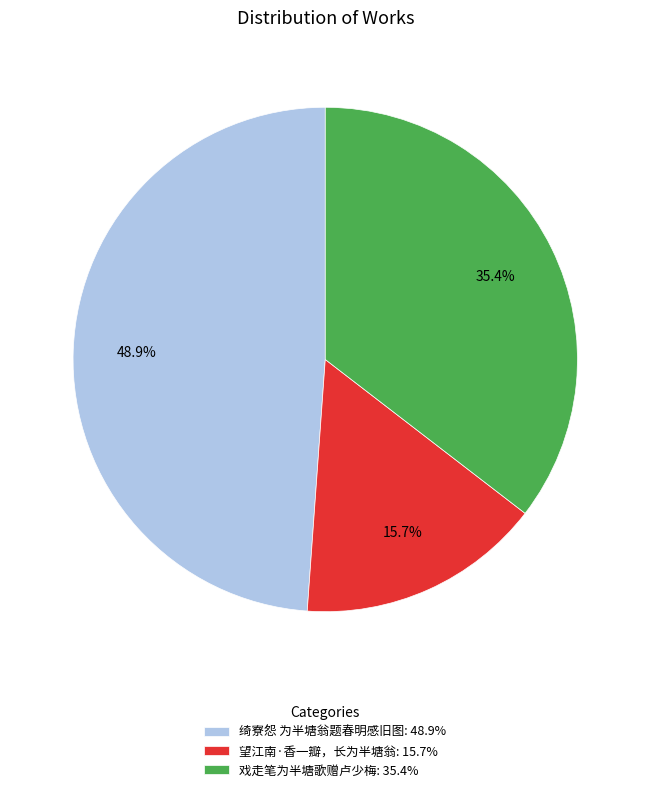

What is the largest slice in the pie chart?

绮寮怨 为半塘翁题春明感旧图